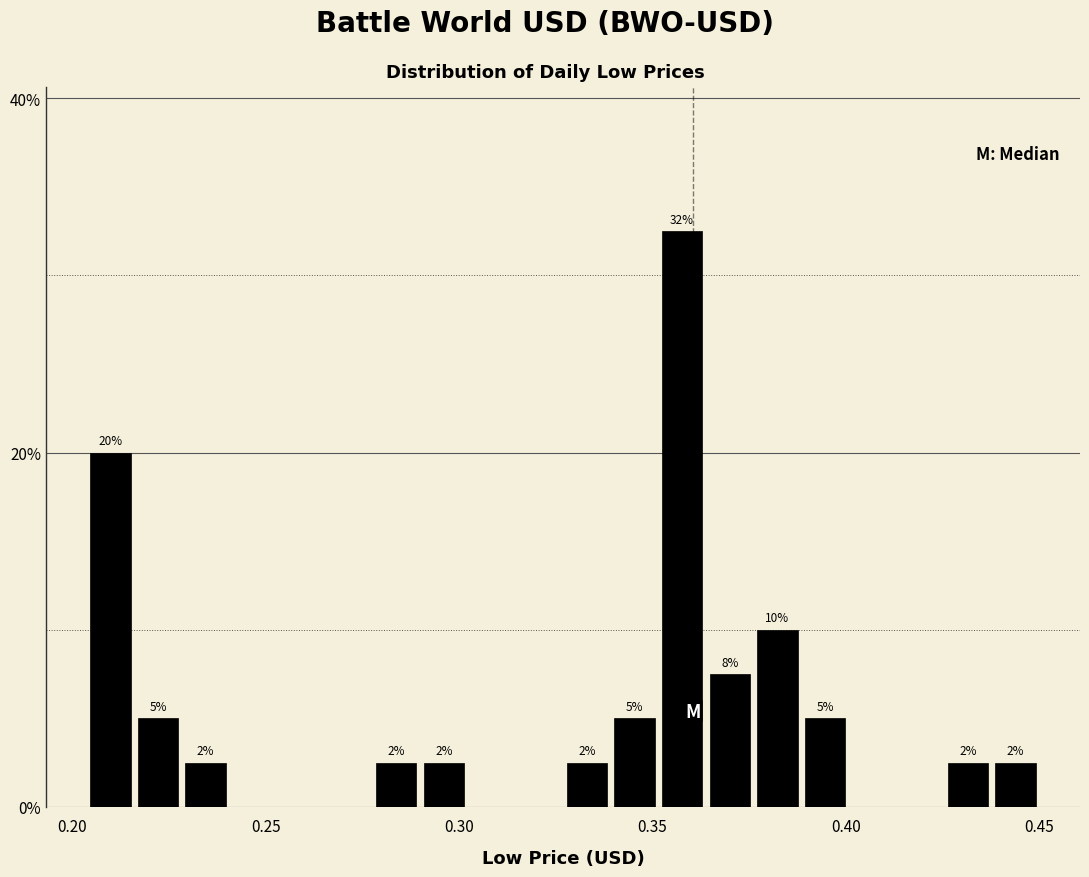

Read against the x-axis, roughly where is the centre of the tallest bar?

0.360